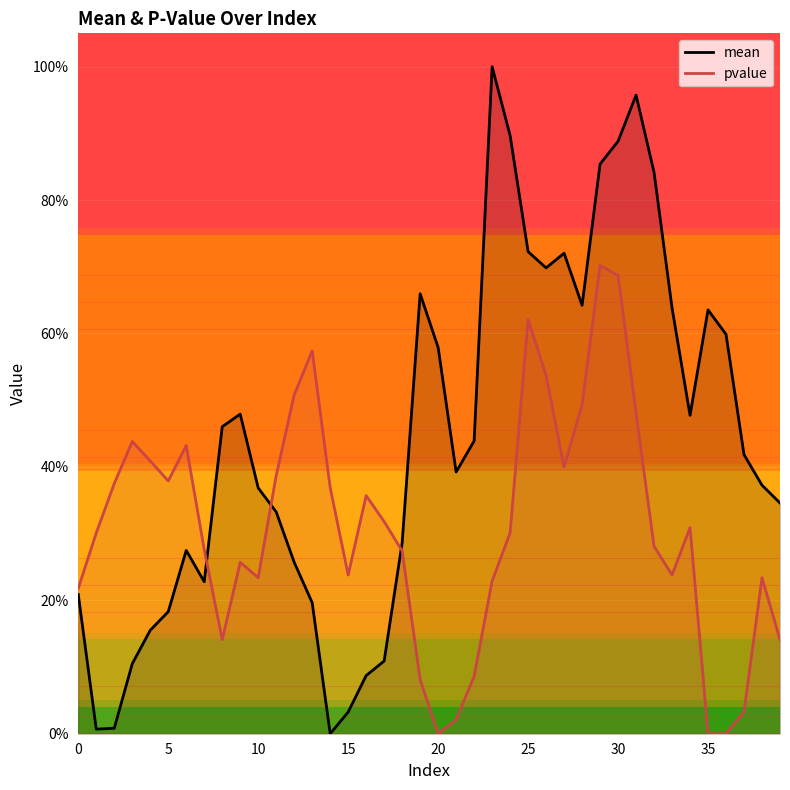

What are all the series names shown in the legend?

mean, pvalue